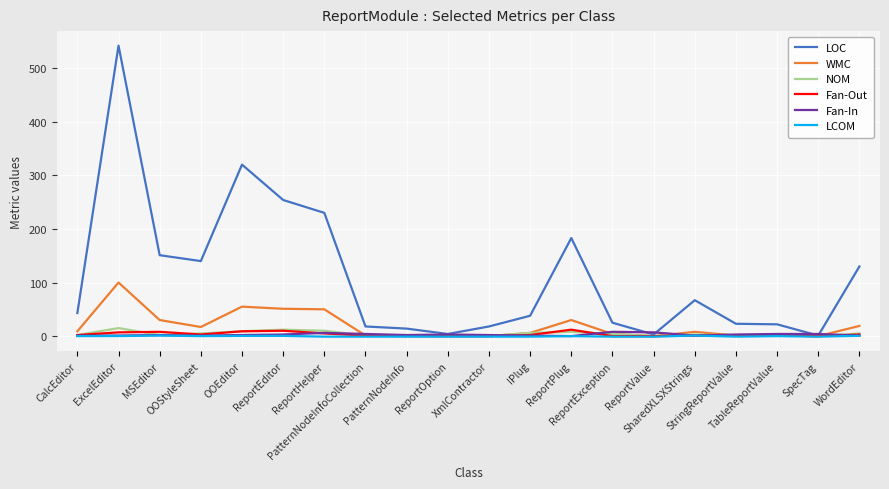

What is the maximum value for NOM?

15.0